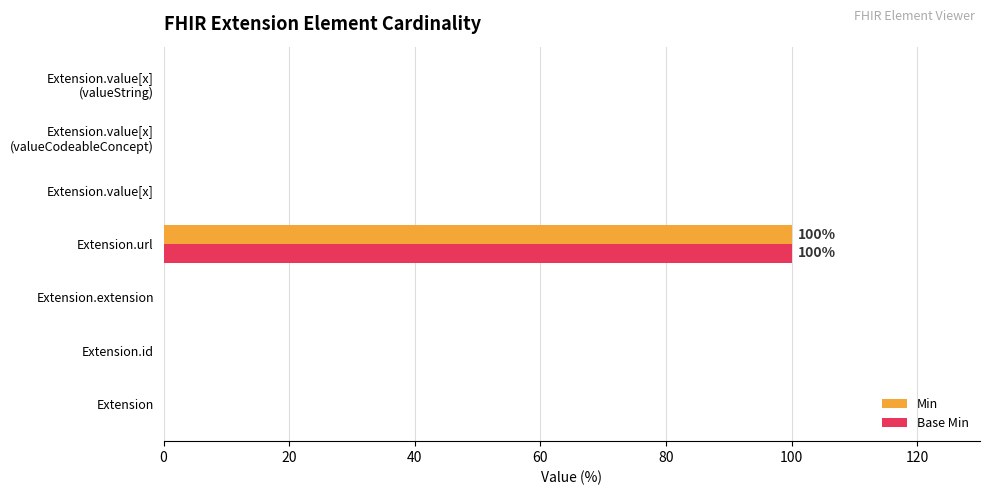

Is it true that Min equals 100 at Extension.url?

True